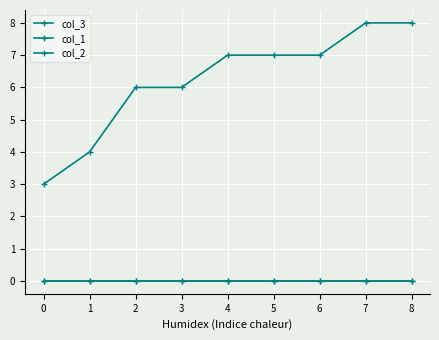

Does the chart have visible grid lines?

Yes